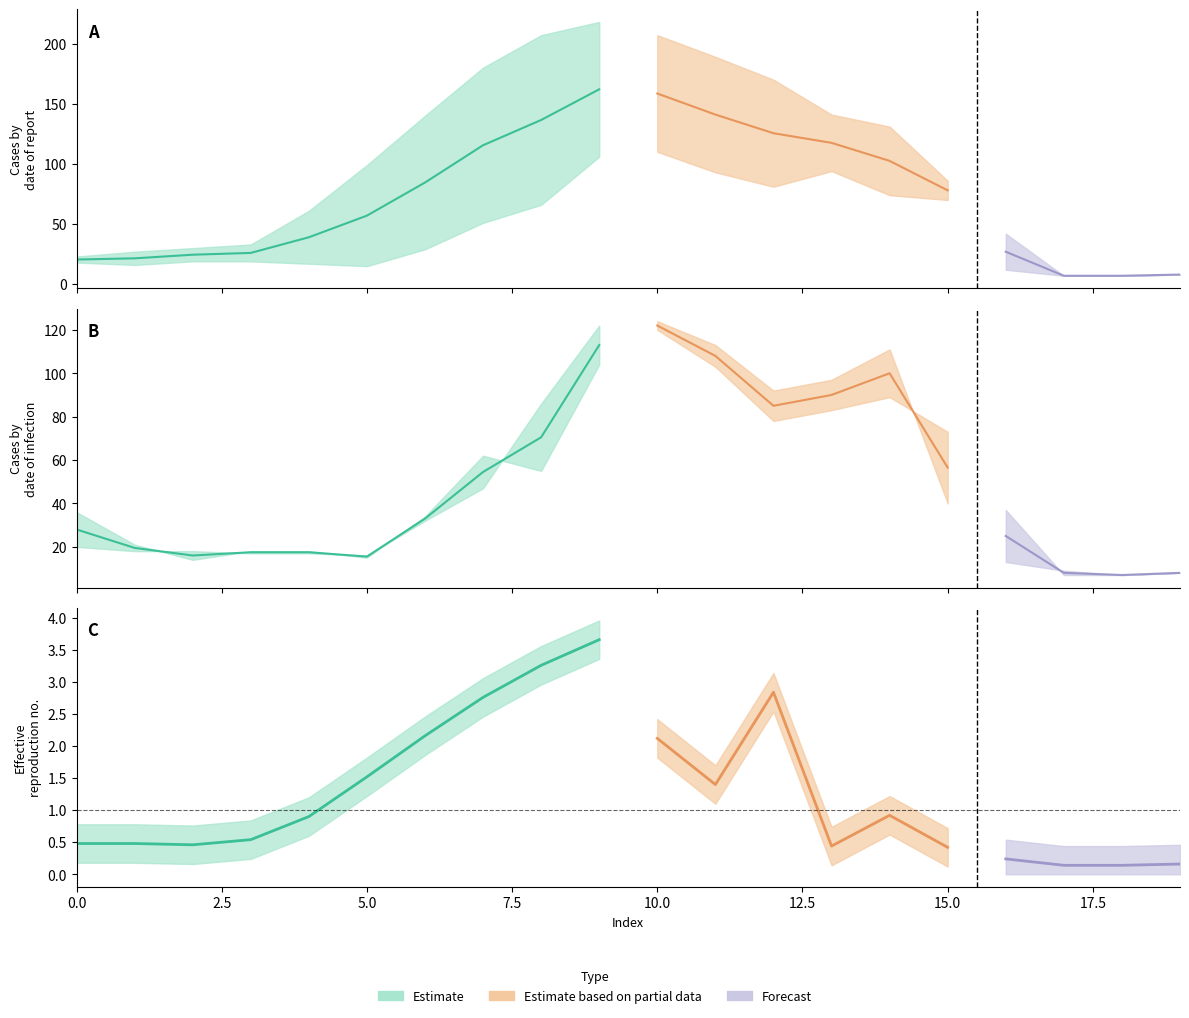

What is the minimum value shown in the chart?

6